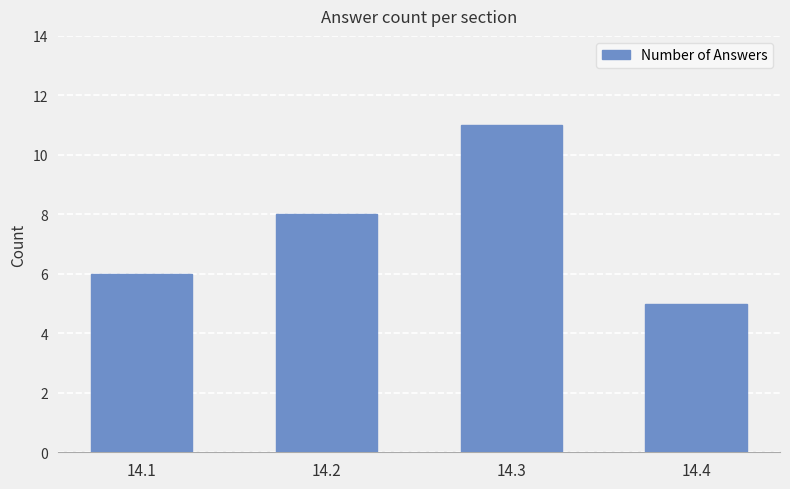

The chart shows a value of 8 at 14.2. True or false?

True